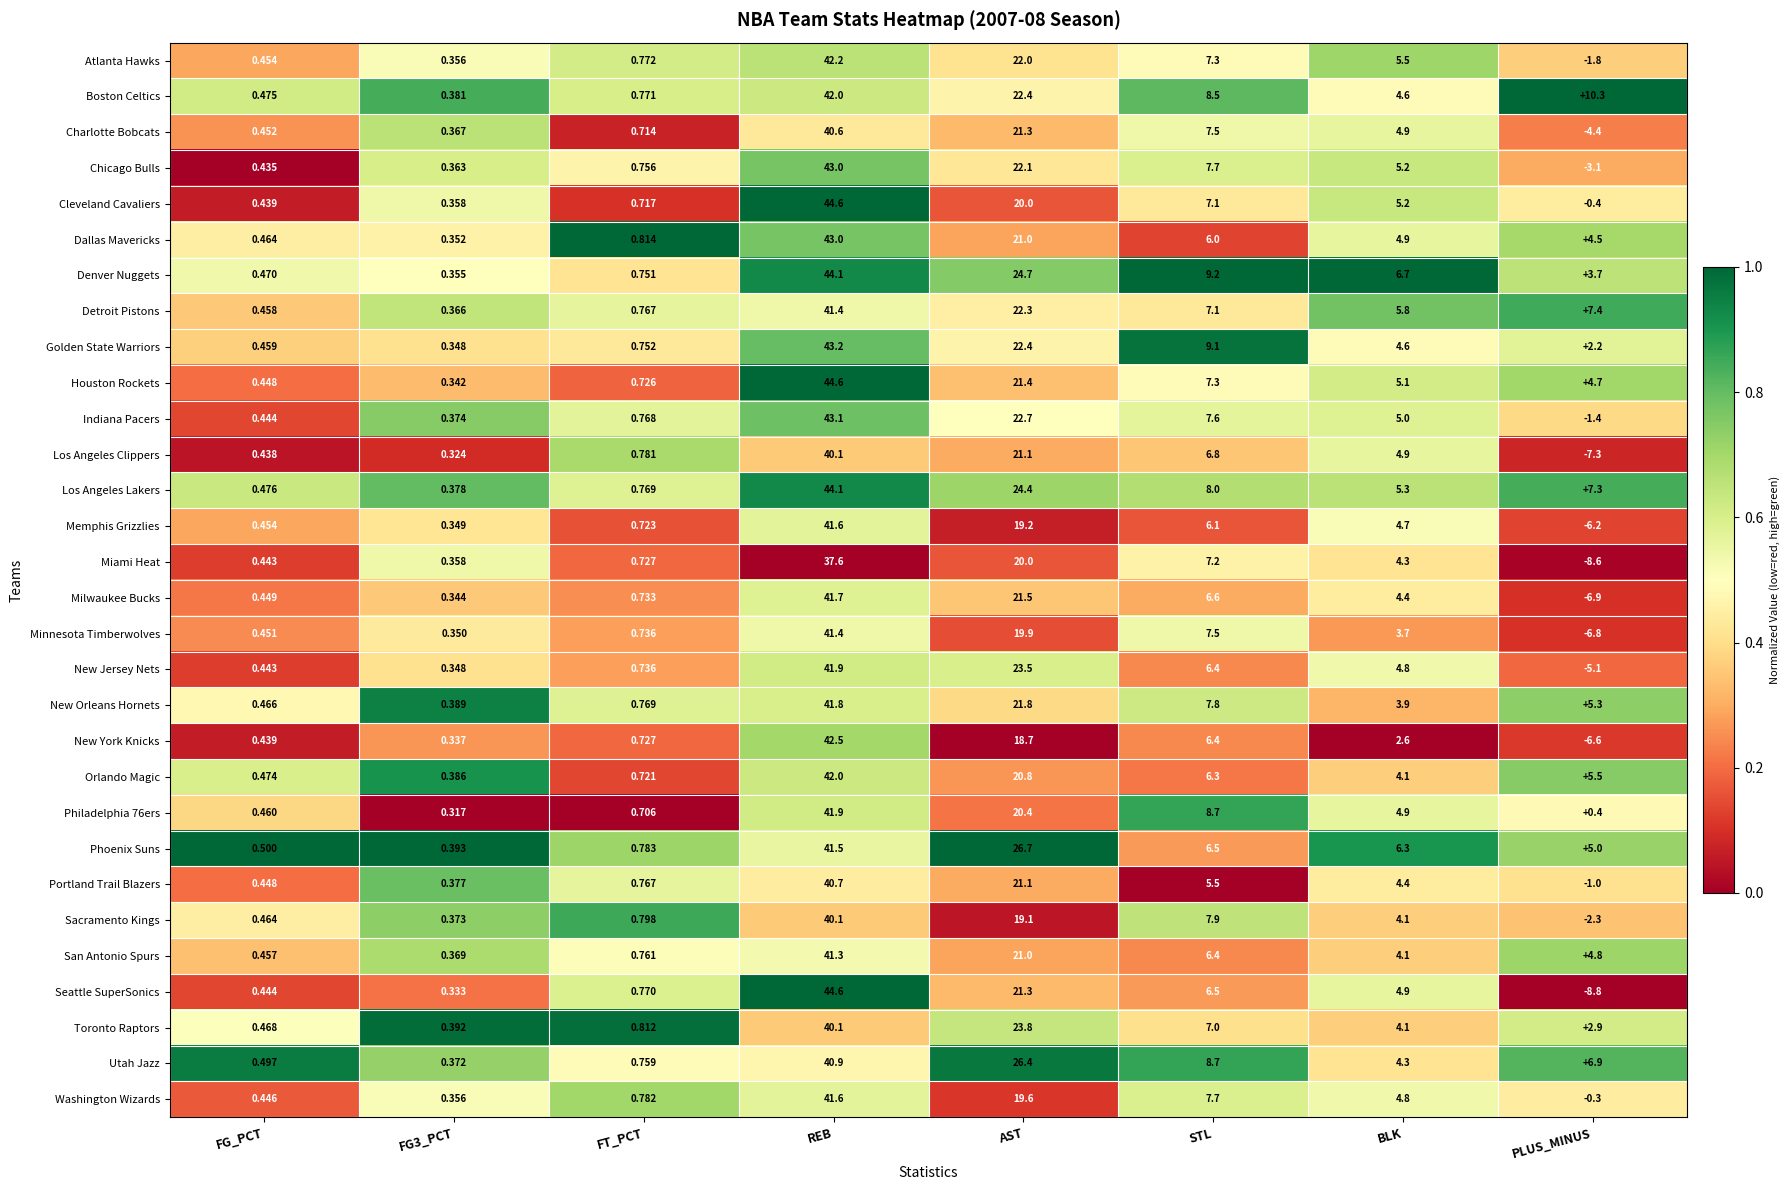

Which category has the lowest value across all series?

PLUS_MINUS